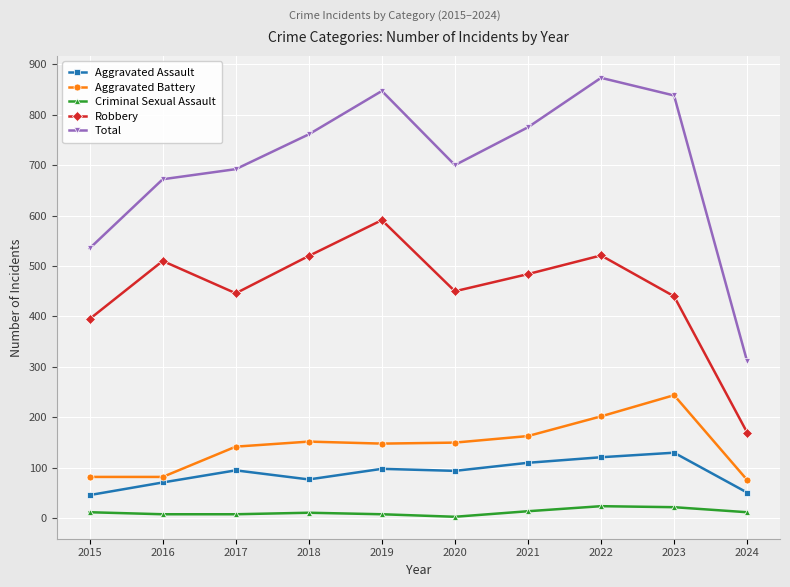

At which label does Aggravated Battery first exceed 150?

2018